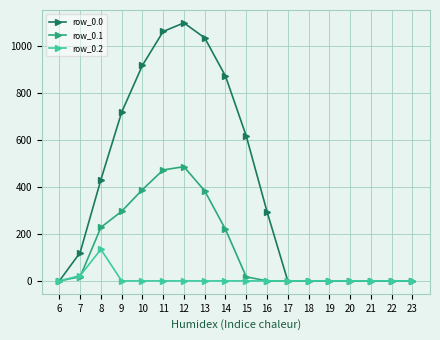

List the series in order of their overall mean, lowest first.

row_0.2, row_0.1, row_0.0